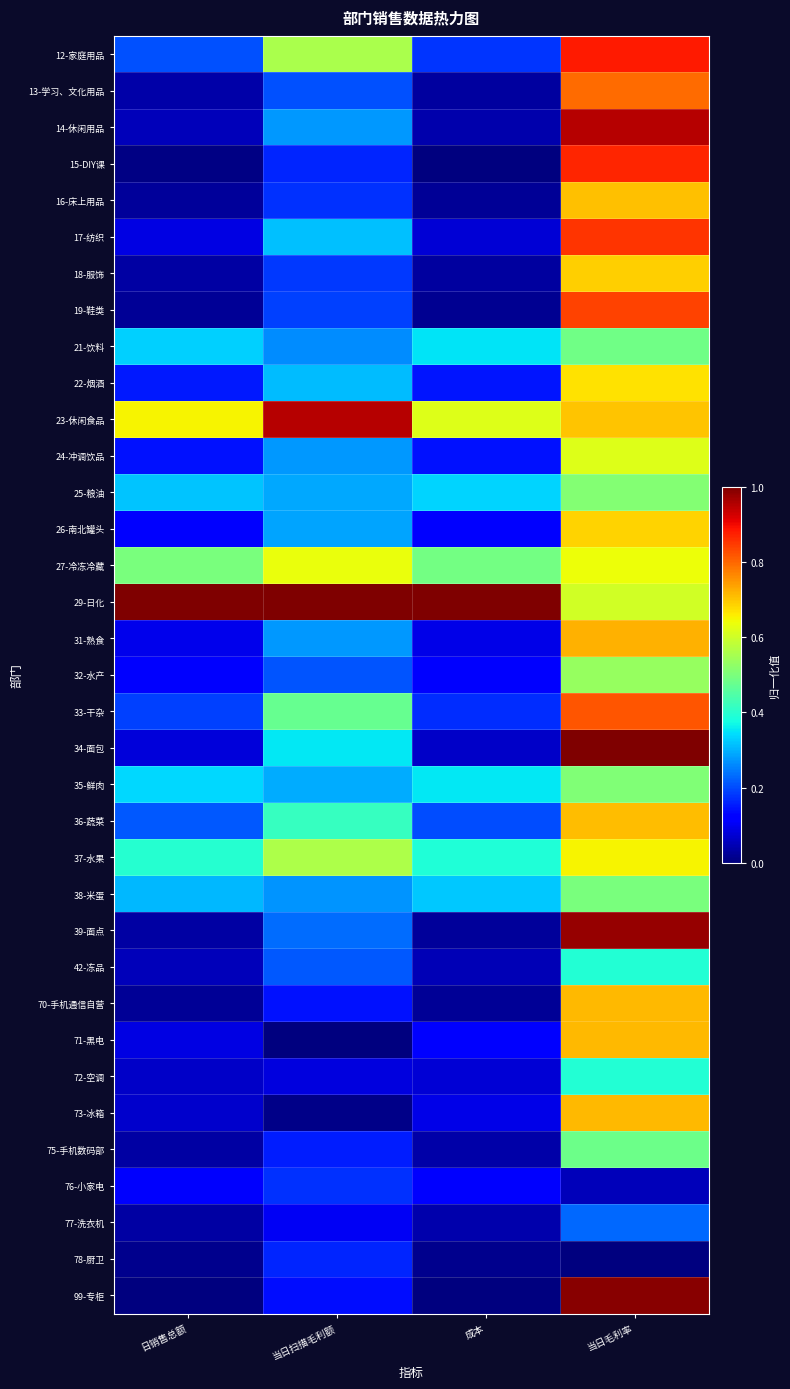

Reading left to right, what are all the values shown in this chart?

12-家庭用品: 日销售总额=0.2	当日扫描毛利额=0.6	成本=0.2	当日毛利率=0.9
13-学习、文化用品: 日销售总额=0.0	当日扫描毛利额=0.2	成本=0.0	当日毛利率=0.8
14-休闲用品: 日销售总额=0.1	当日扫描毛利额=0.3	成本=0.0	当日毛利率=1.0
15-DIY课: 日销售总额=0.0	当日扫描毛利额=0.2	成本=0.0	当日毛利率=0.9
16-床上用品: 日销售总额=0.0	当日扫描毛利额=0.2	成本=0.0	当日毛利率=0.7
17-纺织: 日销售总额=0.1	当日扫描毛利额=0.3	成本=0.1	当日毛利率=0.9
18-服饰: 日销售总额=0.0	当日扫描毛利额=0.2	成本=0.0	当日毛利率=0.7
19-鞋类: 日销售总额=0.0	当日扫描毛利额=0.2	成本=0.0	当日毛利率=0.8
21-饮料: 日销售总额=0.3	当日扫描毛利额=0.3	成本=0.3	当日毛利率=0.5
22-烟酒: 日销售总额=0.2	当日扫描毛利额=0.3	成本=0.1	当日毛利率=0.7
23-休闲食品: 日销售总额=0.7	当日扫描毛利额=1.0	成本=0.6	当日毛利率=0.7
24-冲调饮品: 日销售总额=0.1	当日扫描毛利额=0.3	成本=0.1	当日毛利率=0.6
25-粮油: 日销售总额=0.3	当日扫描毛利额=0.3	成本=0.3	当日毛利率=0.5
26-南北罐头: 日销售总额=0.1	当日扫描毛利额=0.3	成本=0.1	当日毛利率=0.7
27-冷冻冷藏: 日销售总额=0.5	当日扫描毛利额=0.6	成本=0.5	当日毛利率=0.6
29-日化: 日销售总额=1.0	当日扫描毛利额=1.0	成本=1.0	当日毛利率=0.6
31-熟食: 日销售总额=0.1	当日扫描毛利额=0.3	成本=0.1	当日毛利率=0.7
32-水产: 日销售总额=0.1	当日扫描毛利额=0.2	成本=0.1	当日毛利率=0.5
33-干杂: 日销售总额=0.2	当日扫描毛利额=0.5	成本=0.2	当日毛利率=0.8
34-面包: 日销售总额=0.1	当日扫描毛利额=0.4	成本=0.1	当日毛利率=1.0
35-鲜肉: 日销售总额=0.3	当日扫描毛利额=0.3	成本=0.4	当日毛利率=0.5
36-蔬菜: 日销售总额=0.2	当日扫描毛利额=0.4	成本=0.2	当日毛利率=0.7
37-水果: 日销售总额=0.4	当日扫描毛利额=0.6	成本=0.4	当日毛利率=0.7
38-米蛋: 日销售总额=0.3	当日扫描毛利额=0.3	成本=0.3	当日毛利率=0.5
39-面点: 日销售总额=0.0	当日扫描毛利额=0.2	成本=0.0	当日毛利率=1.0
42-冻品: 日销售总额=0.1	当日扫描毛利额=0.2	成本=0.1	当日毛利率=0.4
70-手机通信自营: 日销售总额=0.0	当日扫描毛利额=0.1	成本=0.0	当日毛利率=0.7
71-黑电: 日销售总额=0.1	当日扫描毛利额=0.0	成本=0.1	当日毛利率=0.7
72-空调: 日销售总额=0.1	当日扫描毛利额=0.1	成本=0.1	当日毛利率=0.4
73-冰箱: 日销售总额=0.1	当日扫描毛利额=0.0	成本=0.1	当日毛利率=0.7
75-手机数码部: 日销售总额=0.0	当日扫描毛利额=0.2	成本=0.0	当日毛利率=0.5
76-小家电: 日销售总额=0.1	当日扫描毛利额=0.2	成本=0.1	当日毛利率=0.1
77-洗衣机: 日销售总额=0.0	当日扫描毛利额=0.1	成本=0.0	当日毛利率=0.2
78-厨卫: 日销售总额=0.0	当日扫描毛利额=0.2	成本=0.0	当日毛利率=0.0
99-专柜: 日销售总额=0.0	当日扫描毛利额=0.1	成本=0.0	当日毛利率=1.0